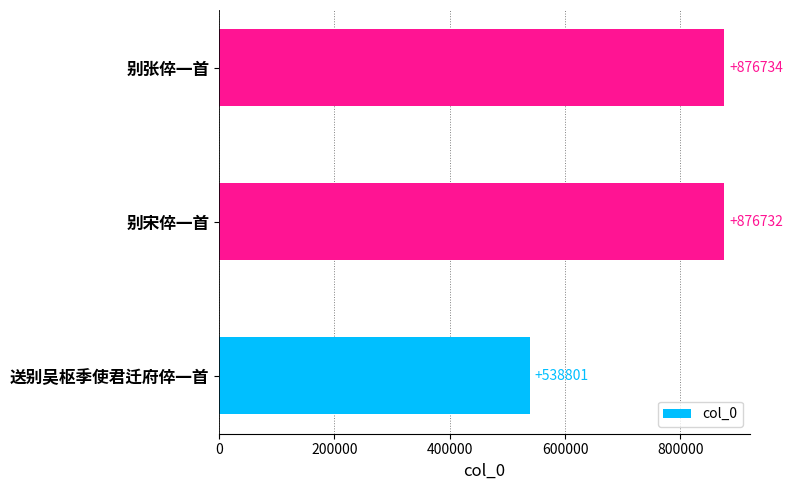

How many values are below 876732?

1